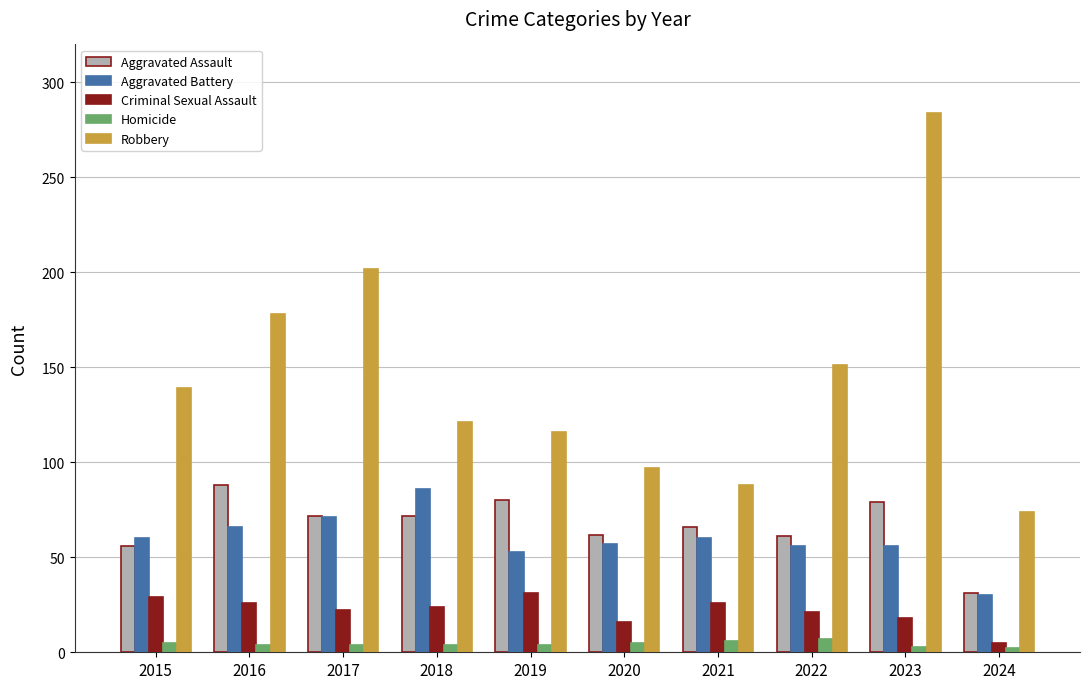

What is the difference between the maximum and second lowest values in the Aggravated Assault series?

32